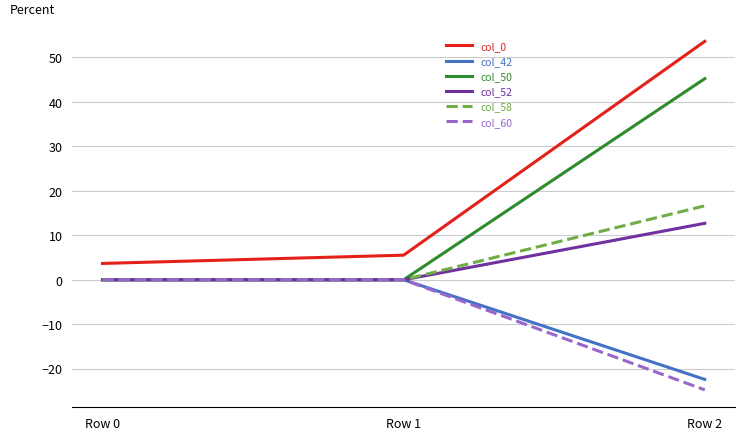

Which series has the largest range (max minus min)?

col_0